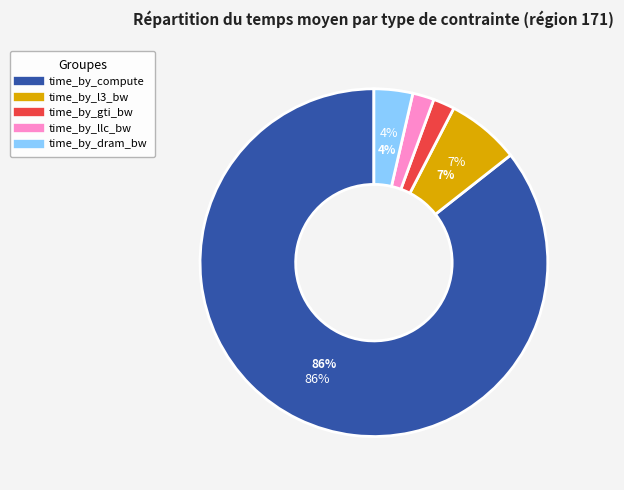

Rank the categories by value from lowest to highest.

time_by_gti_bw, time_by_llc_bw, time_by_dram_bw, time_by_l3_bw, time_by_compute